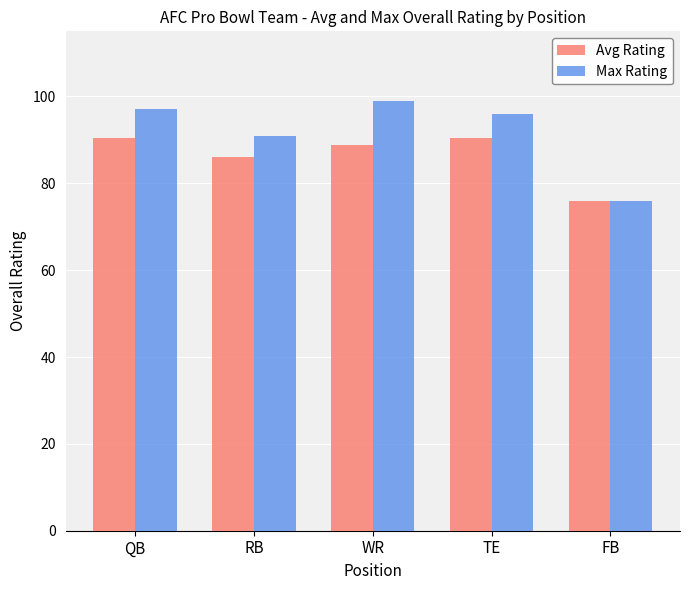

What is the highest value of the Max Rating series?

99.0